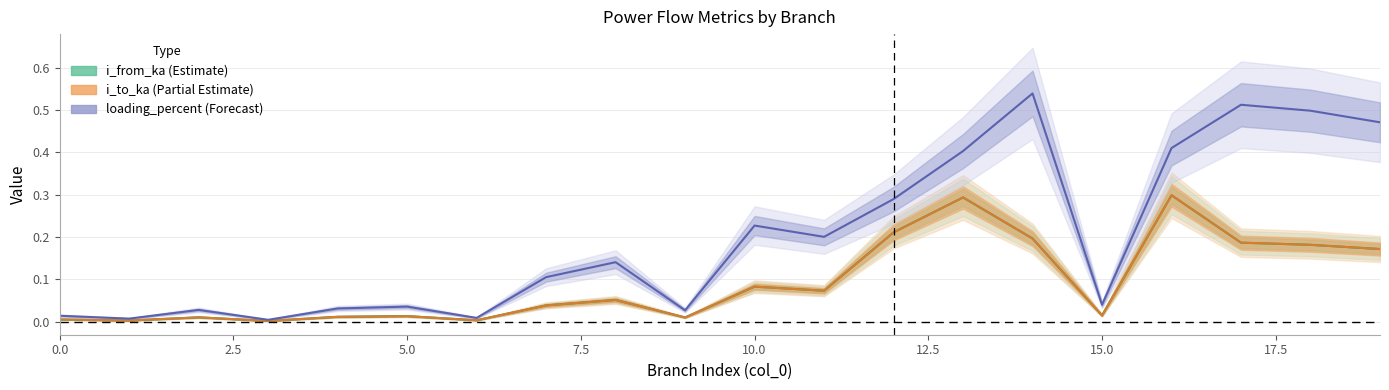

How many intersections are there between i_from_ka center and i_to_ka center?

9